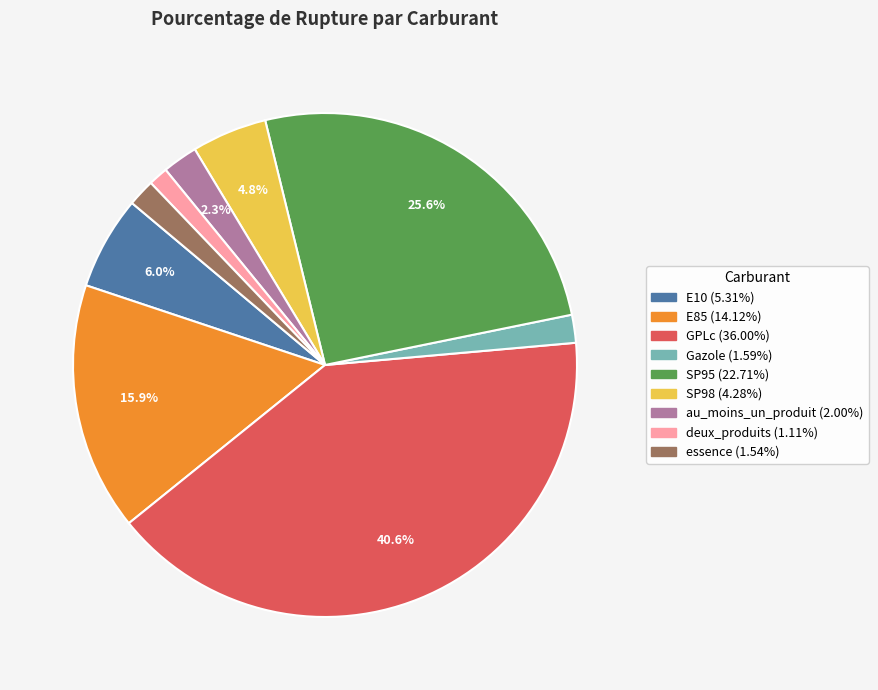

Which category has the biggest portion of the pie?

GPLc